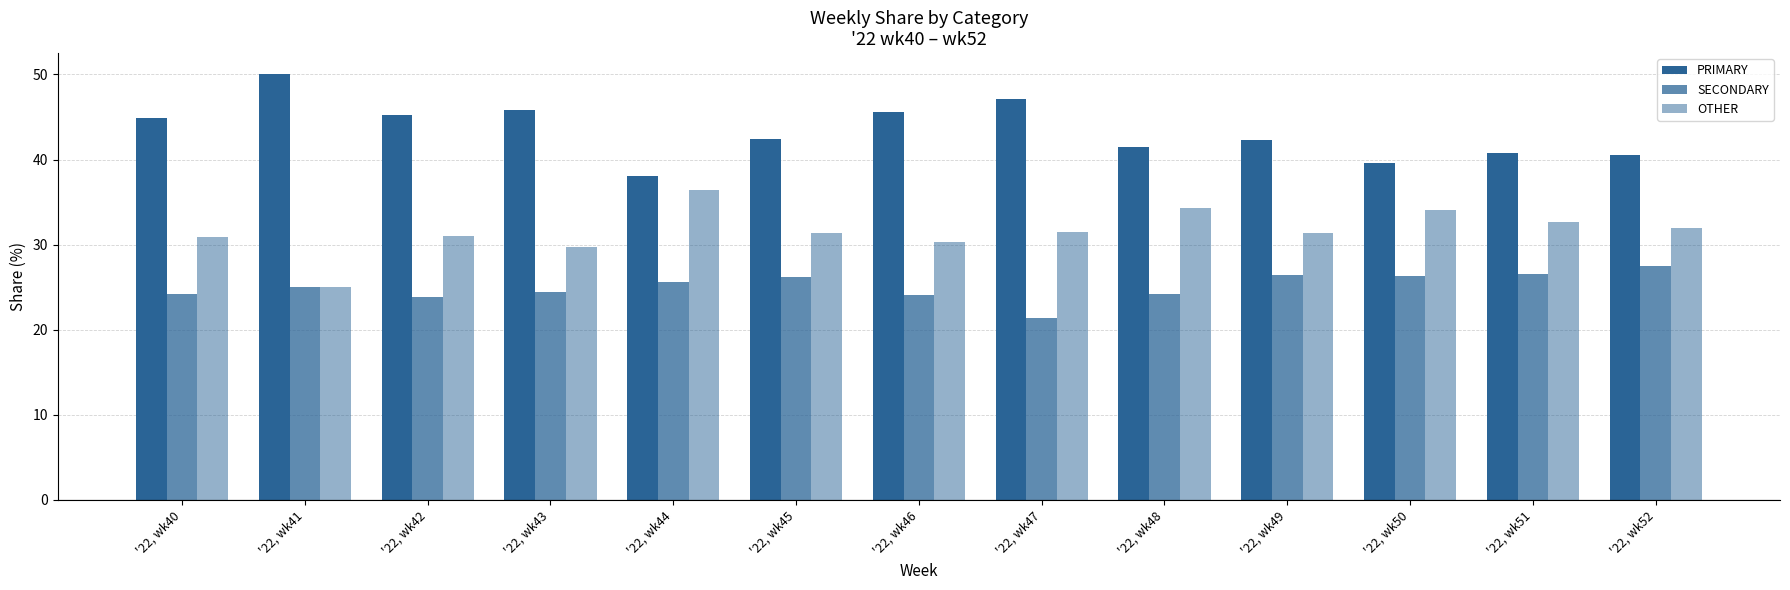

Rank the series by their average value, from highest to lowest.

PRIMARY, OTHER, SECONDARY